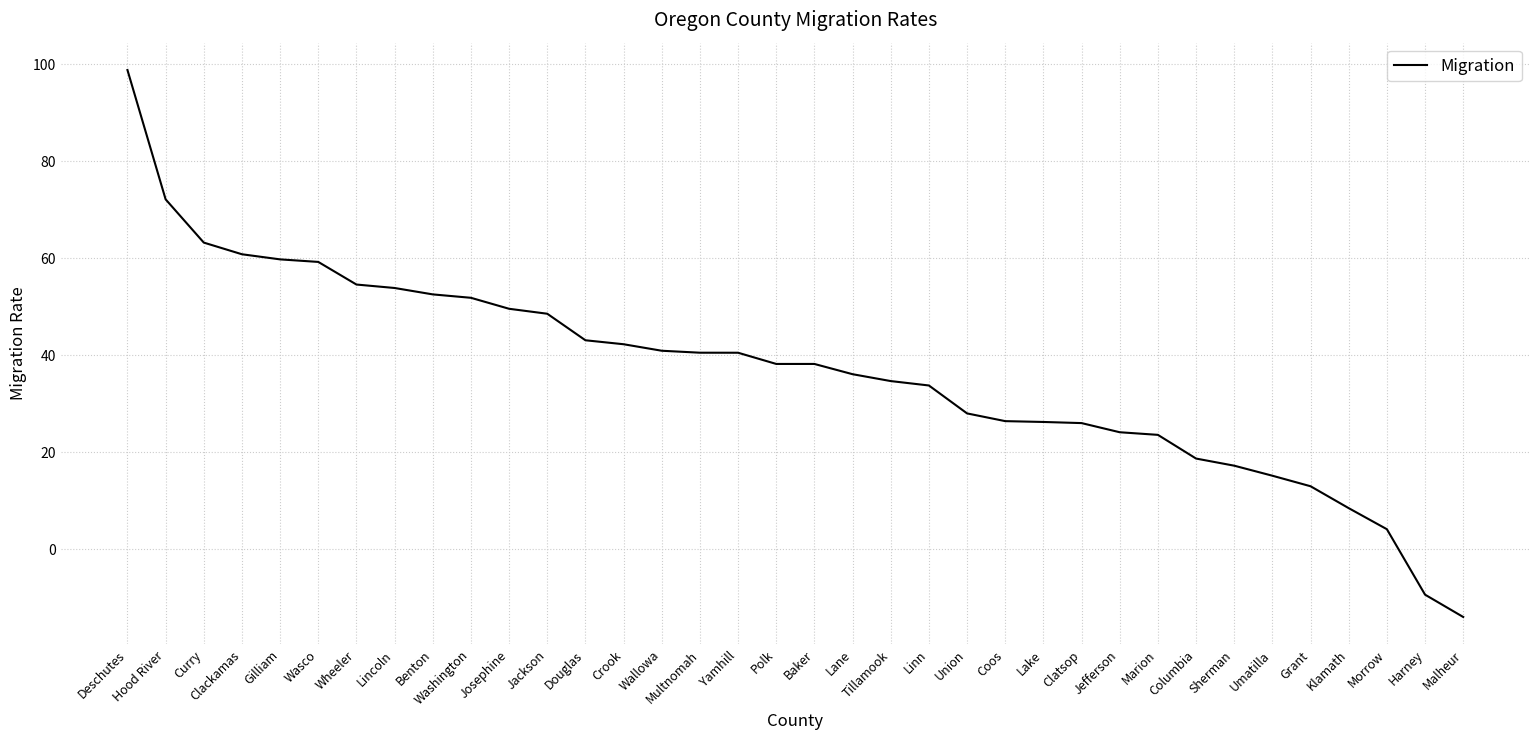

What position from the right is Tillamook?

16